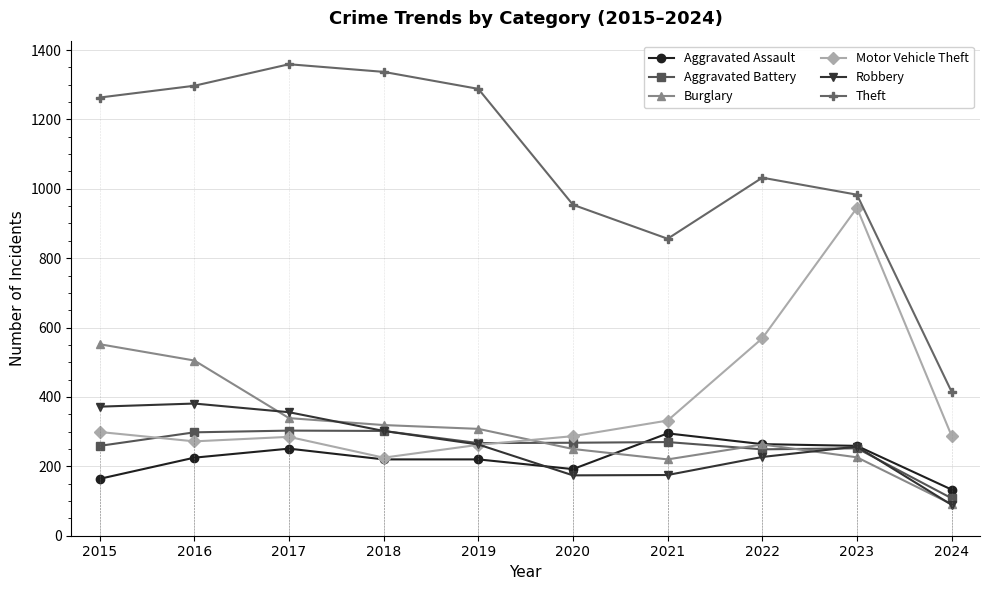

The value of Robbery at 2024 is 89. True or false?

True